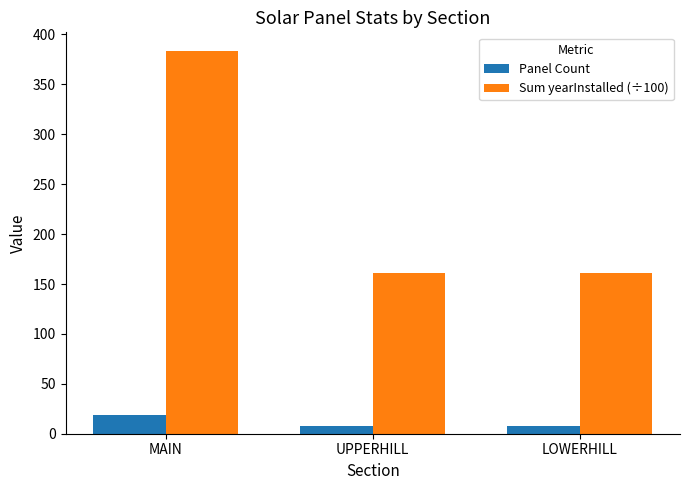

Reading left to right, what are all the values shown in this chart?

Panel Count: 19	8	8
Sum yearInstalled (÷100): 383	161	161